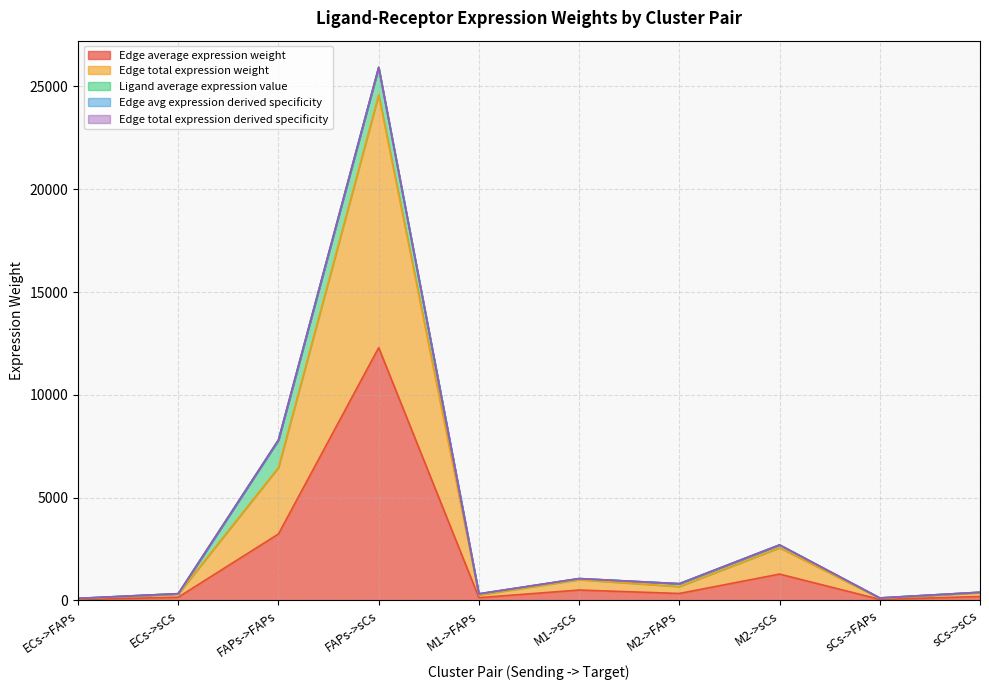

What position from the right is M2->sCs?

3